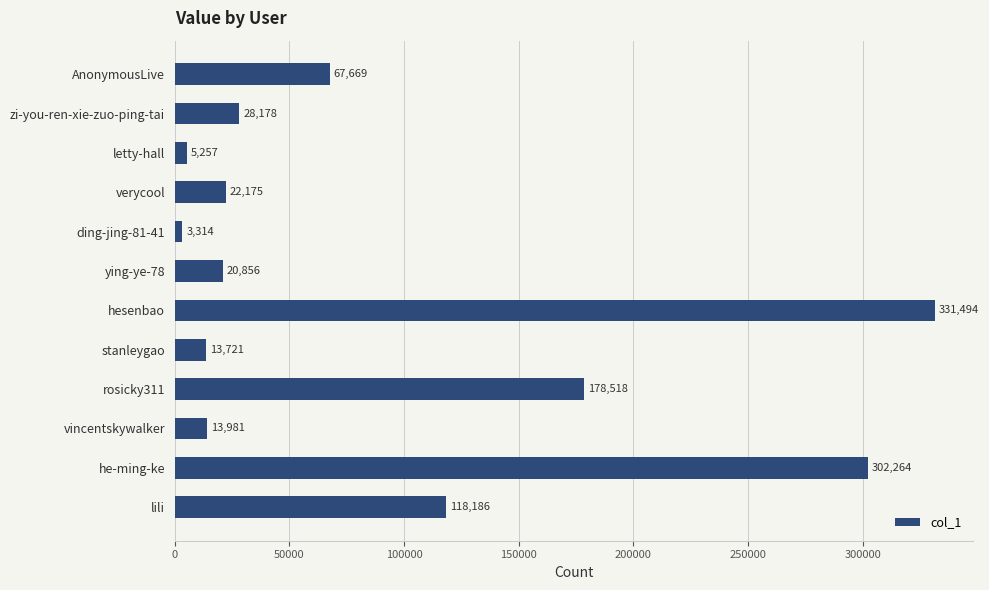

What is the smallest value displayed?

3314